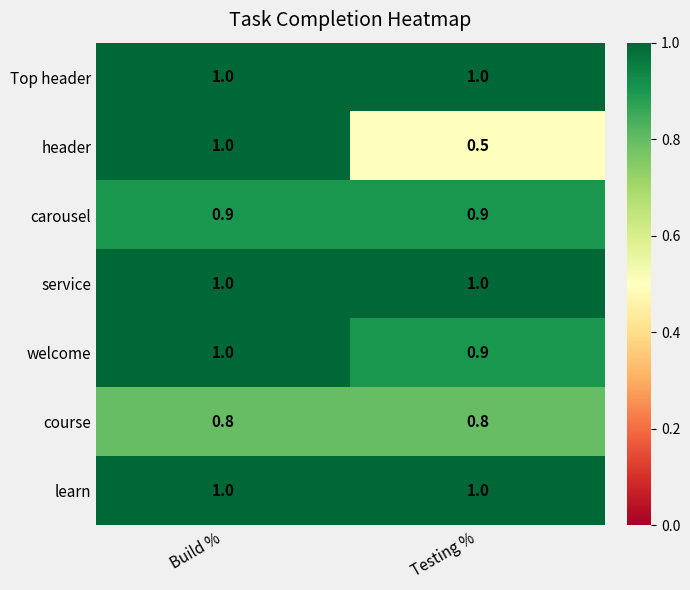

Read the Top header value at Testing %.

1.0